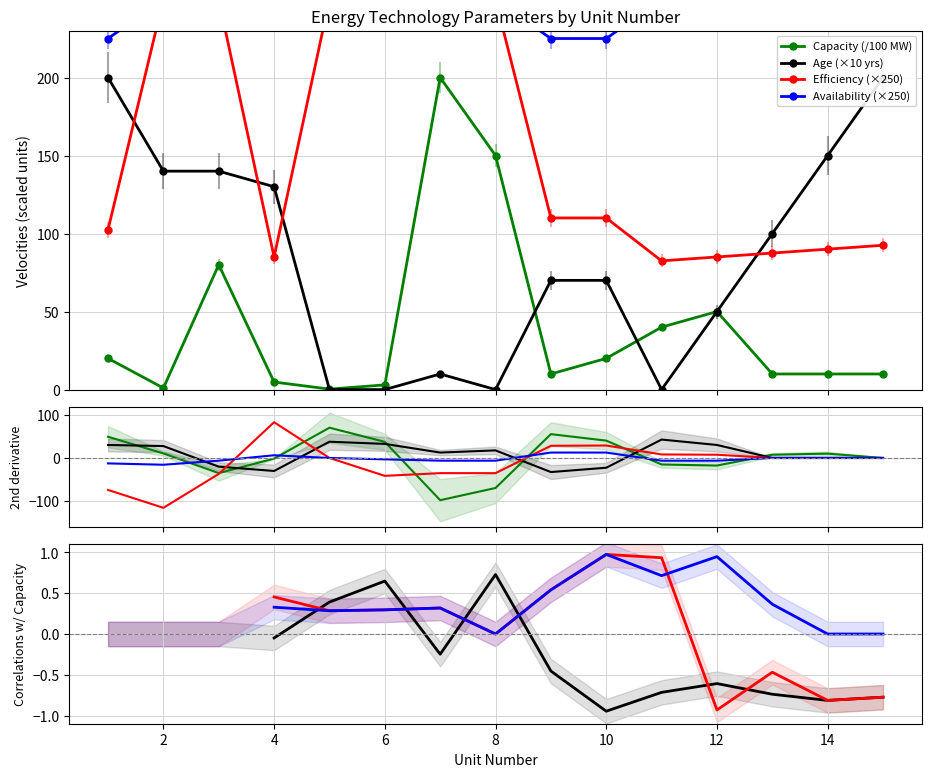

At which label is Efficiency closest to 166?

9